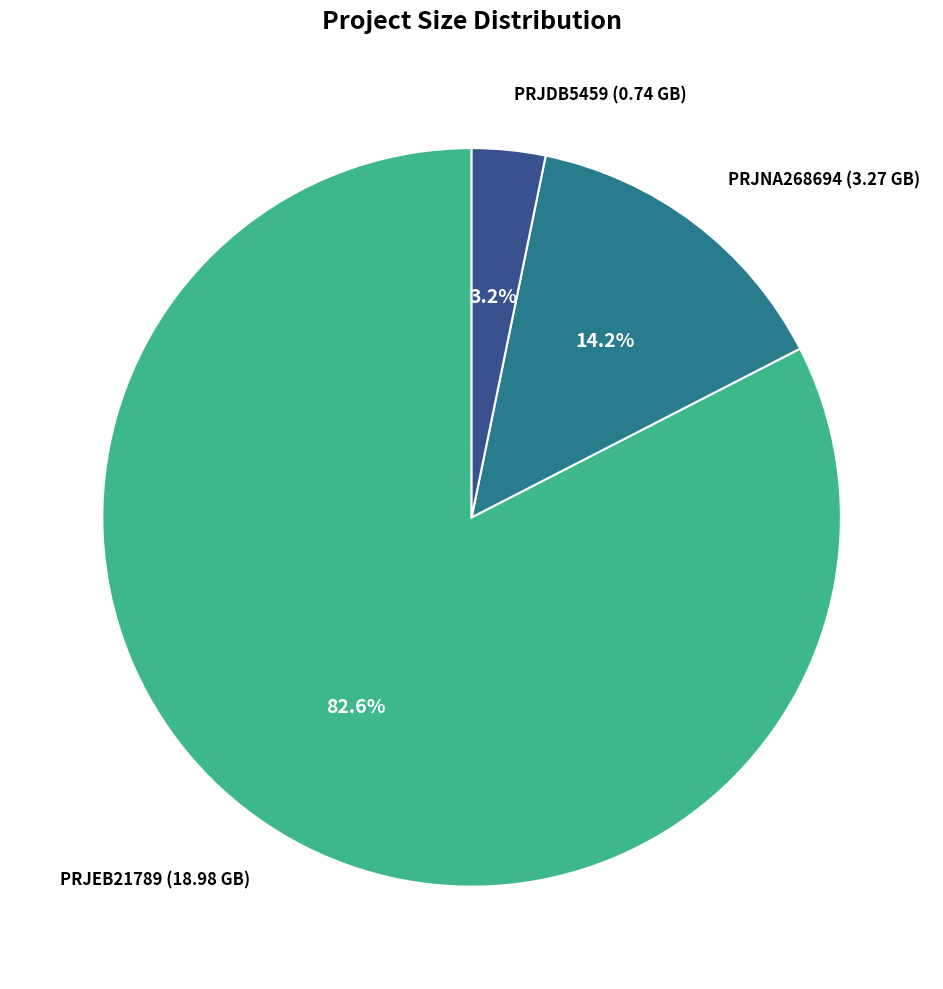

Is there any slice that represents more than half of the pie?

Yes